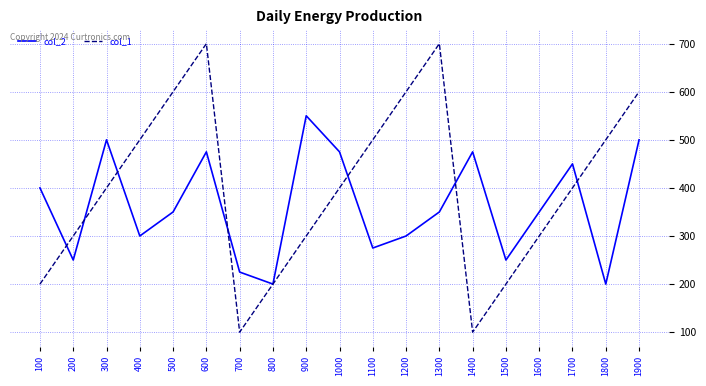

Rank the series by their average value, from highest to lowest.

col_1, col_2